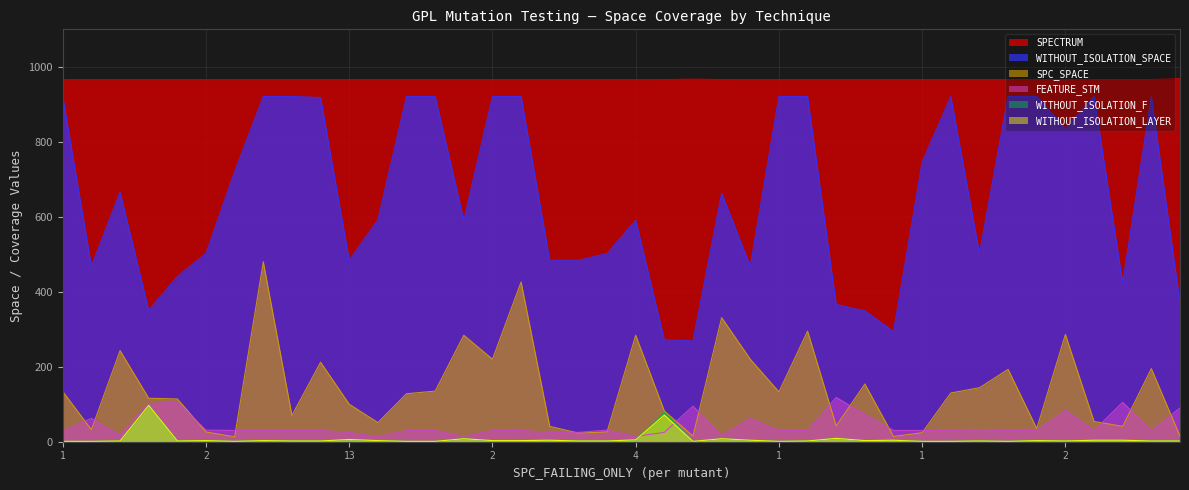

What is the average value of the FEATURE_STM series?

43